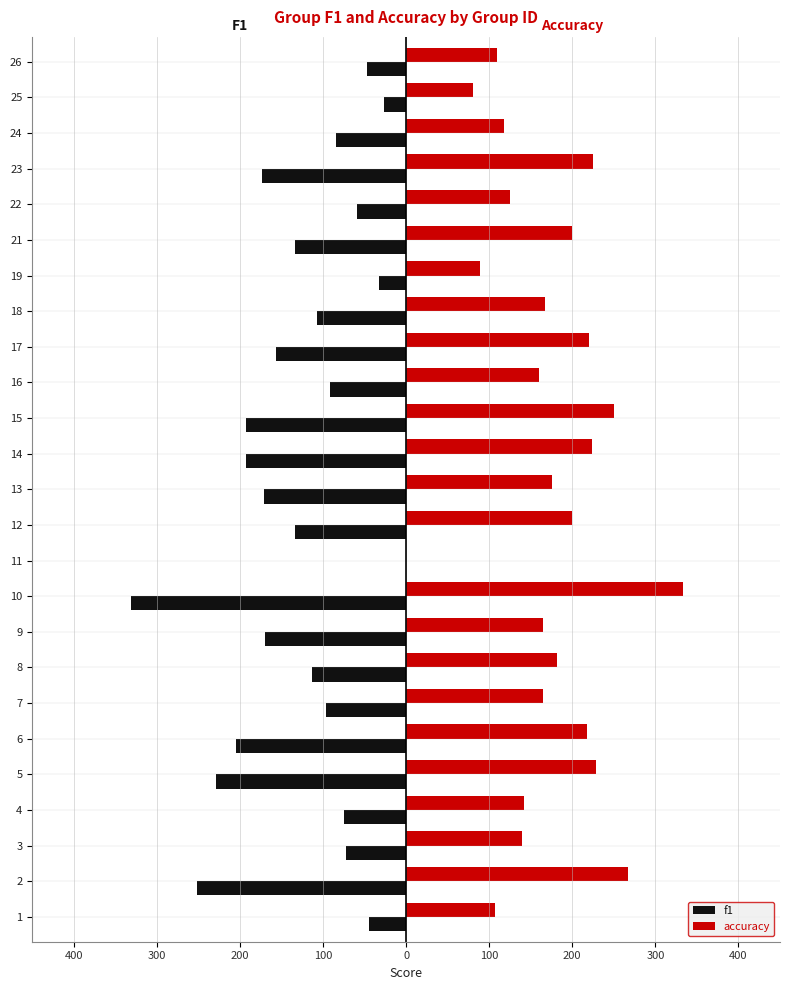

What are all the series names shown in the legend?

f1, accuracy